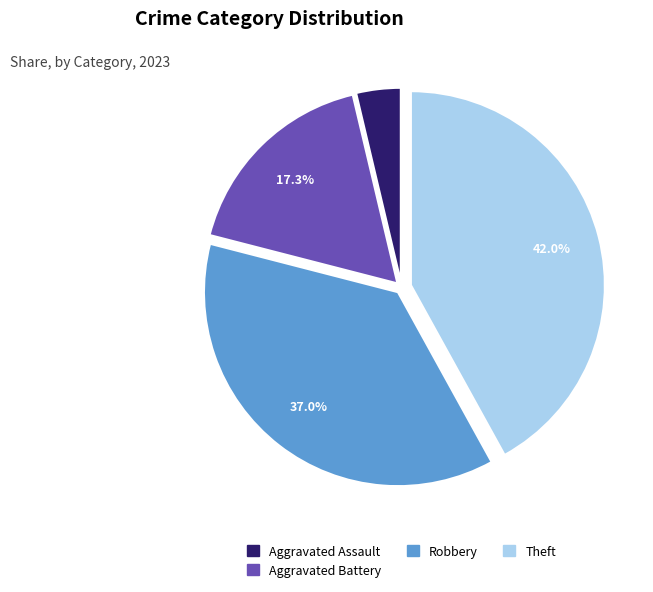

Rank the categories by value from highest to lowest.

Theft, Robbery, Aggravated Battery, Aggravated Assault